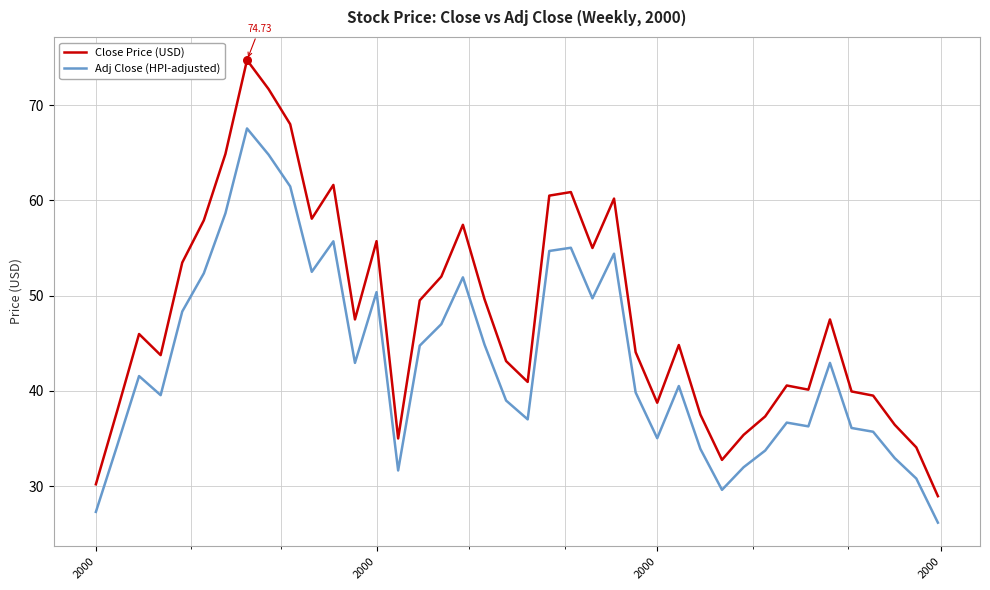

Which series has the largest total across all categories?

Close Price (USD)